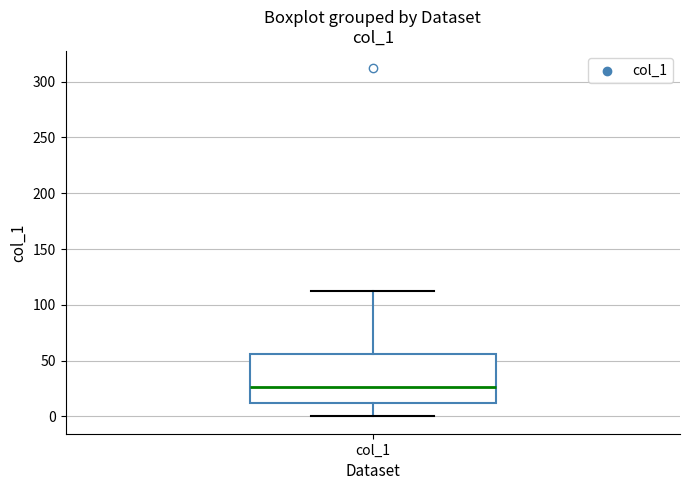

Read this box plot against the y-axis: the position of the median line, the range covered by the box, and the ends of both whiskers. The values are not printed on the chart, so give them approximately, as read against the axis.

median 25, box 10 to 55, whiskers 0 to 110